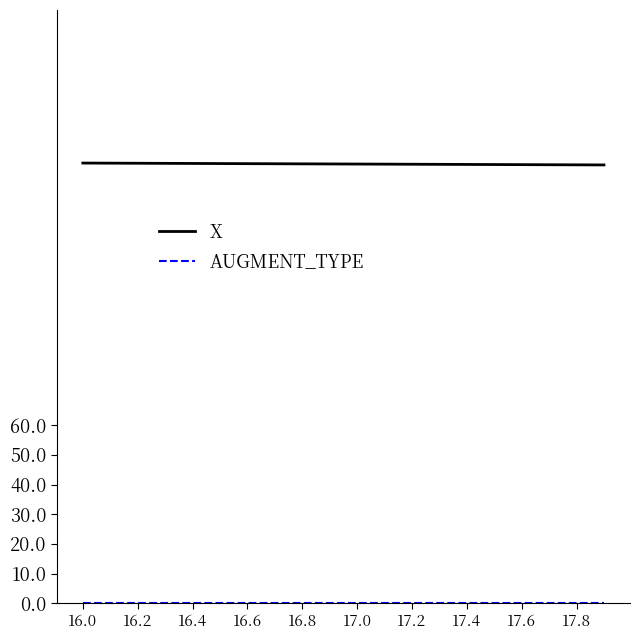

What is the minimum value for X?

147.8